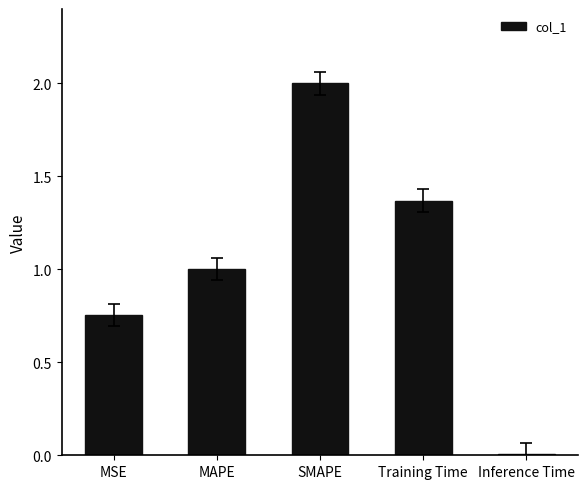

What is the change in value from SMAPE to Inference Time?

-2.0